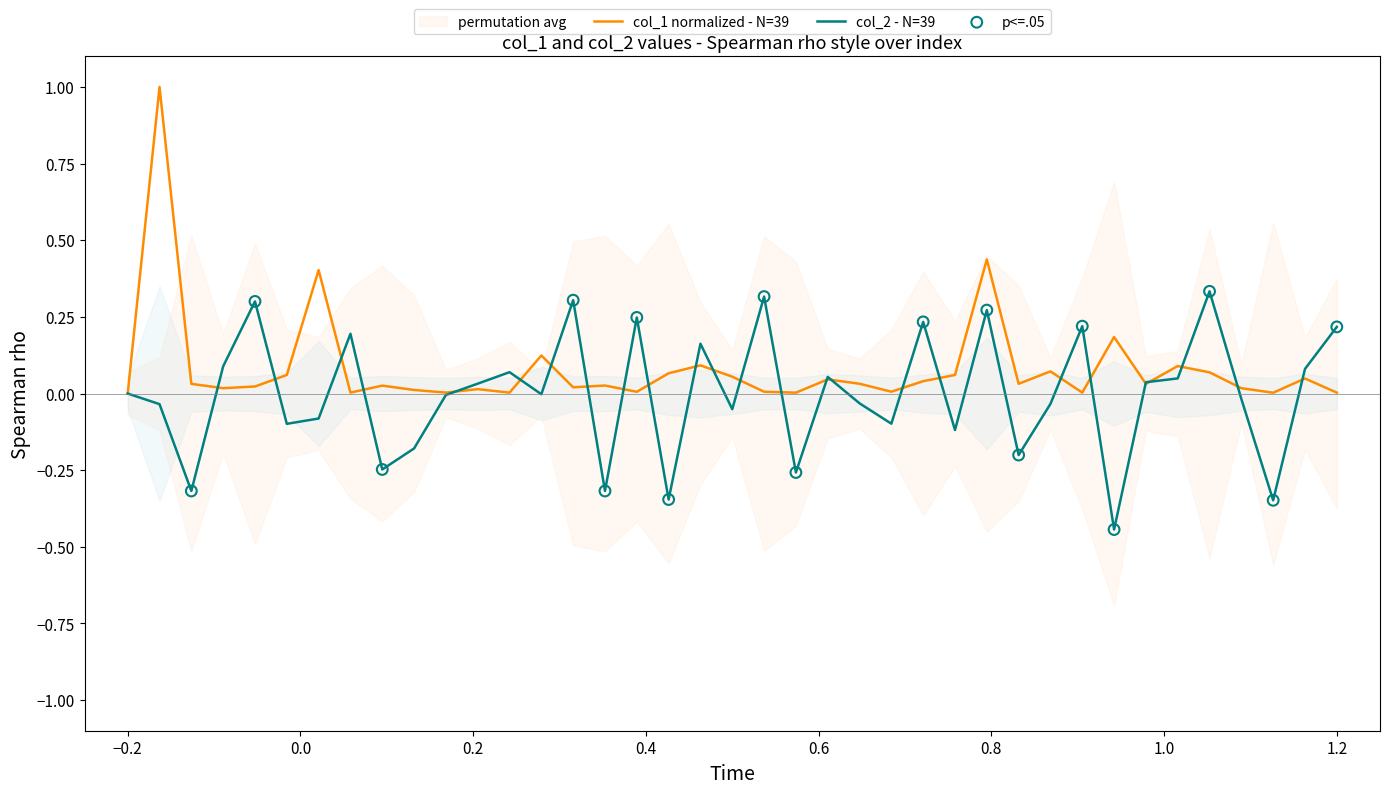

Which series has the largest total across all categories?

col_1